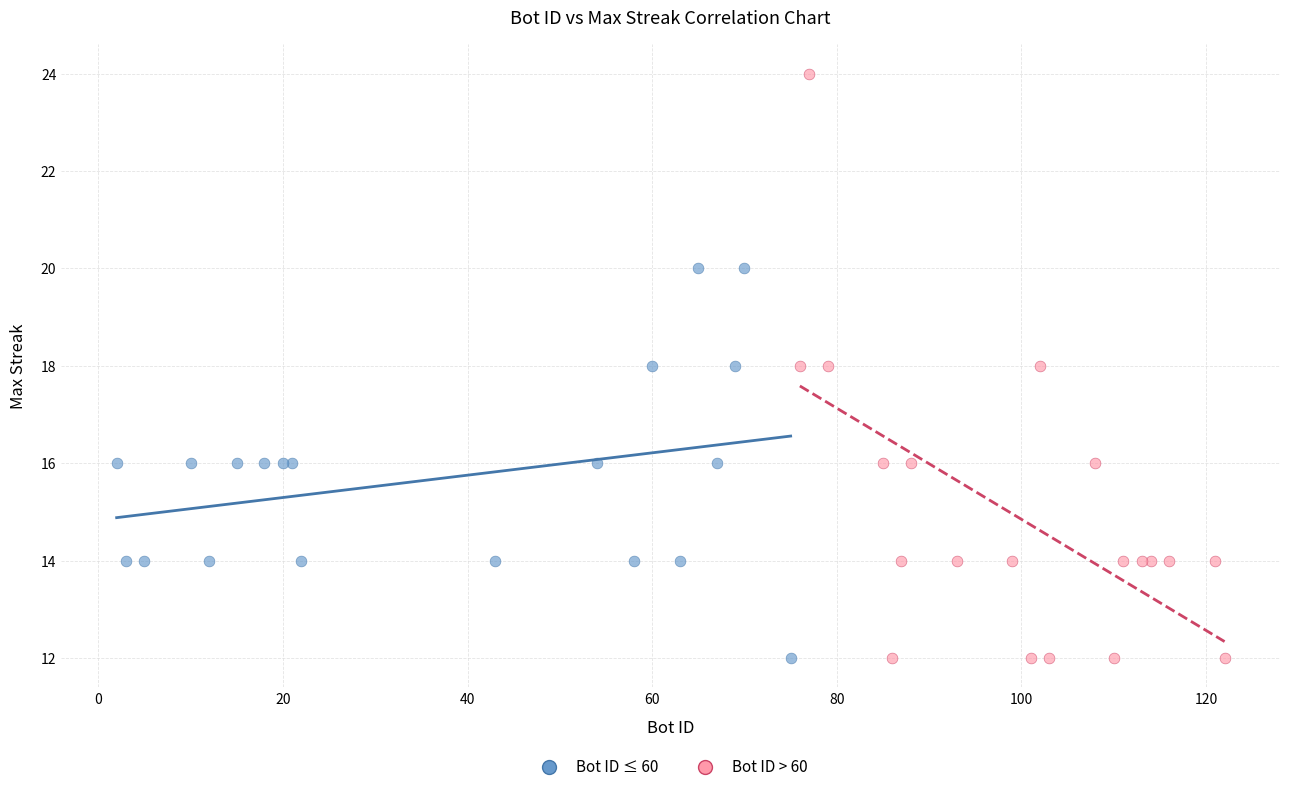

What are all the series names shown in the legend?

Bot ID ≤ 60, Bot ID > 60